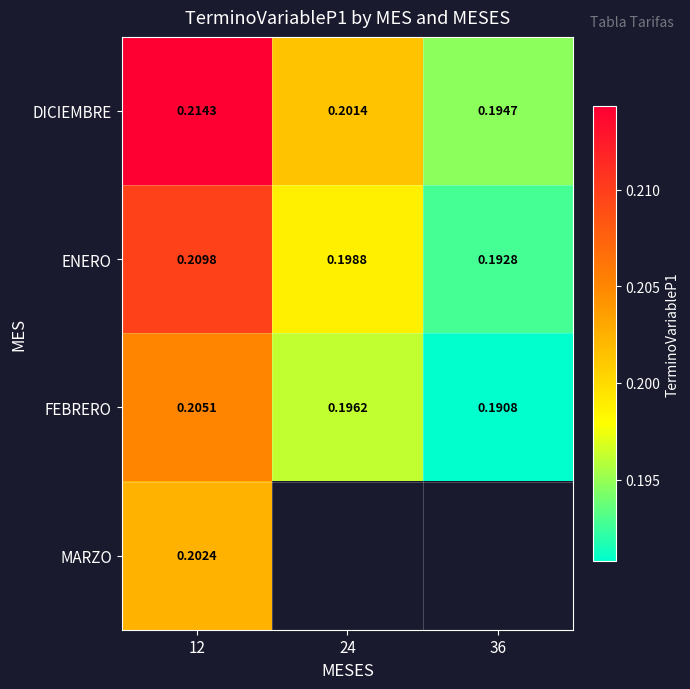

Rank the series at 12 from lowest to highest value.

MARZO, FEBRERO, ENERO, DICIEMBRE